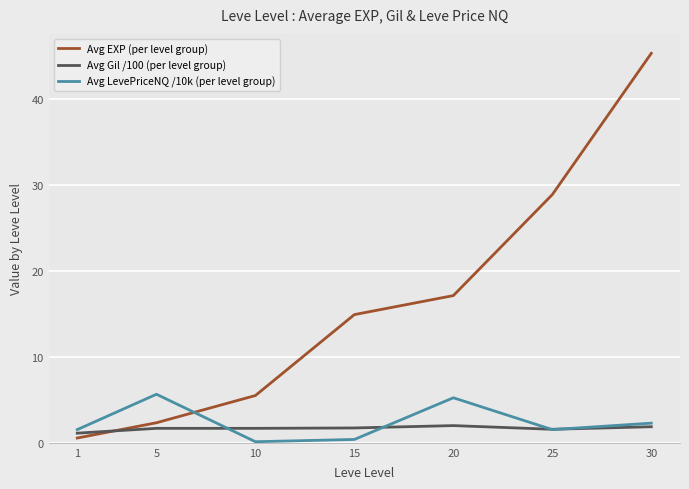

What is the highest value of the Avg LevePriceNQ /10k (per level group) series?

5.6